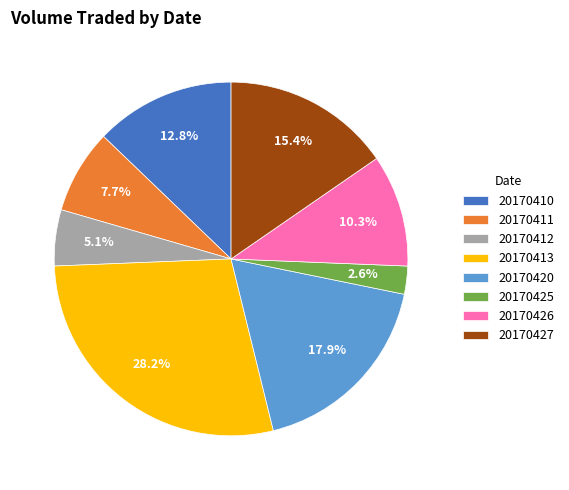

Does 20170425 account for over 50% of the chart?

No